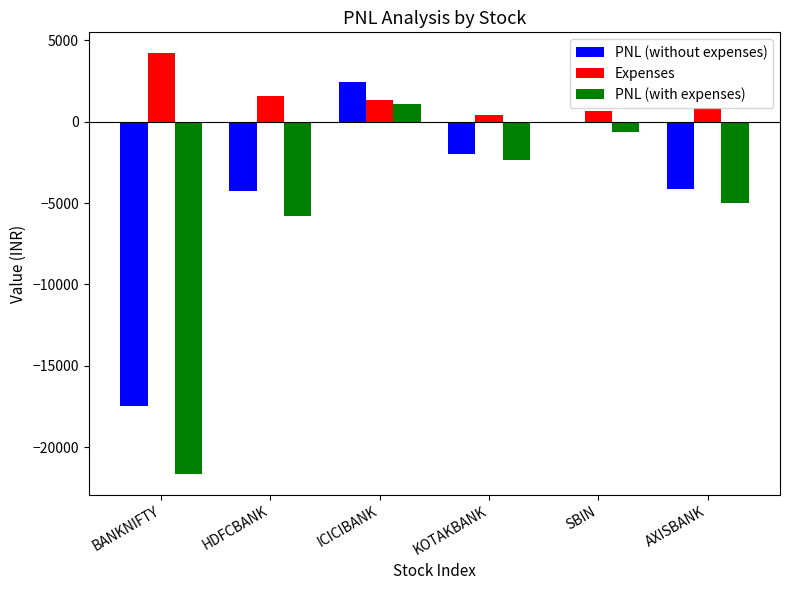

Between BANKNIFTY and ICICIBANK, which series saw the biggest shift?

PNL (with expenses)